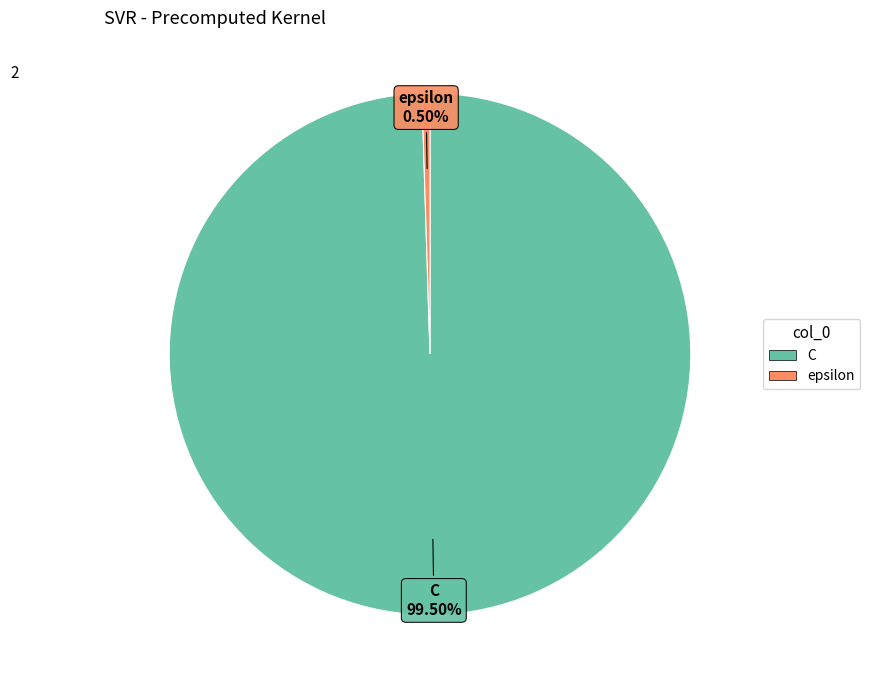

Which slice represents more than half of the pie?

C